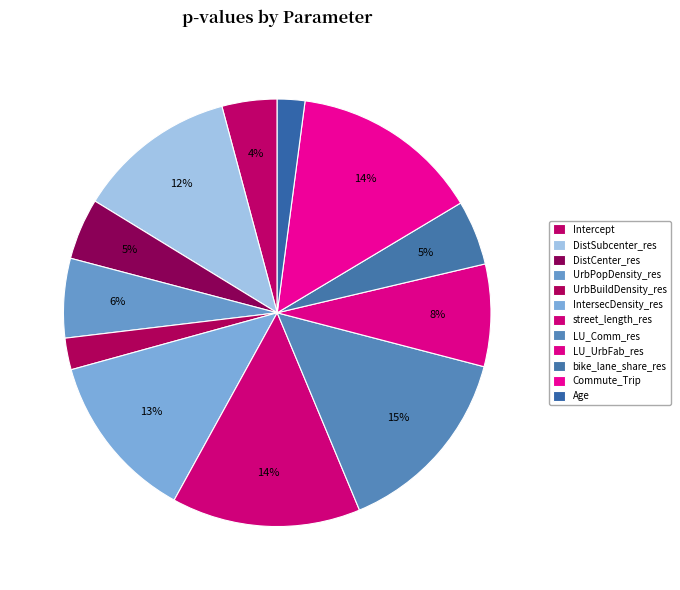

Count the number of slices in the pie.

12